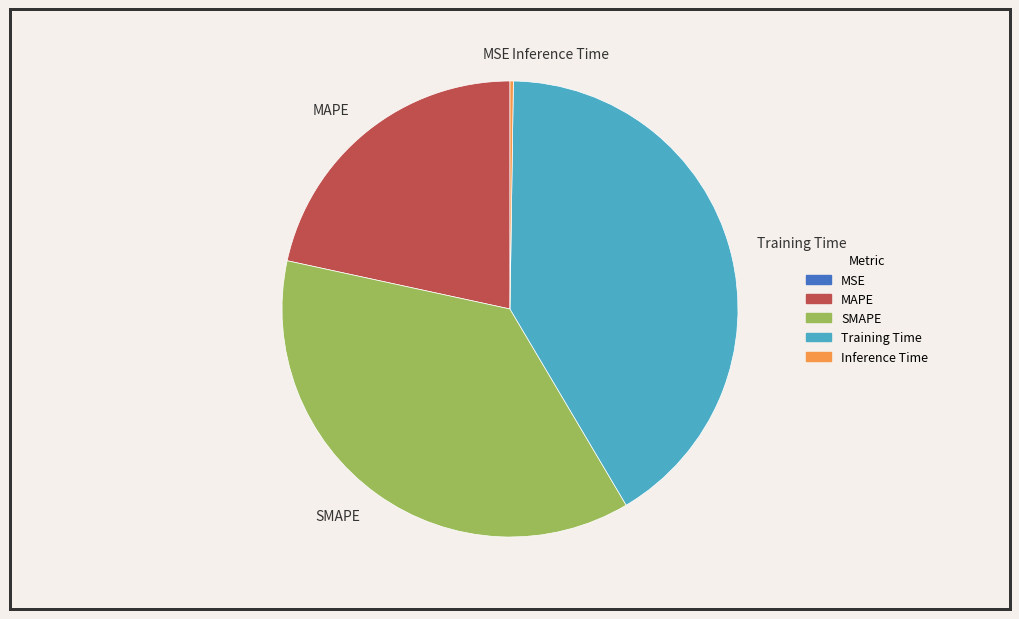

Which category has the biggest portion of the pie?

Training Time